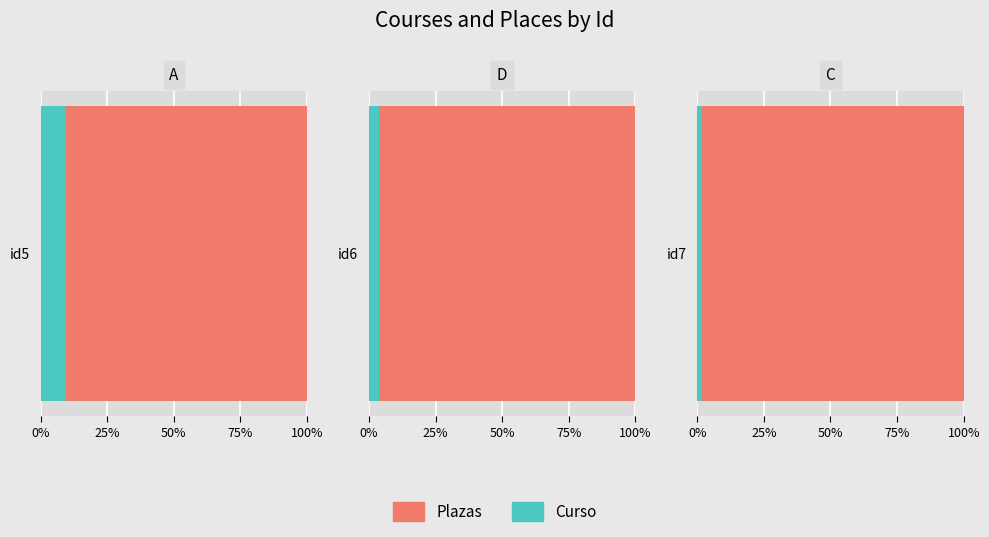

Reading left to right, transcribe all the data shown in this chart.

Curso: 3	2	1
Plazas: 30	50	60